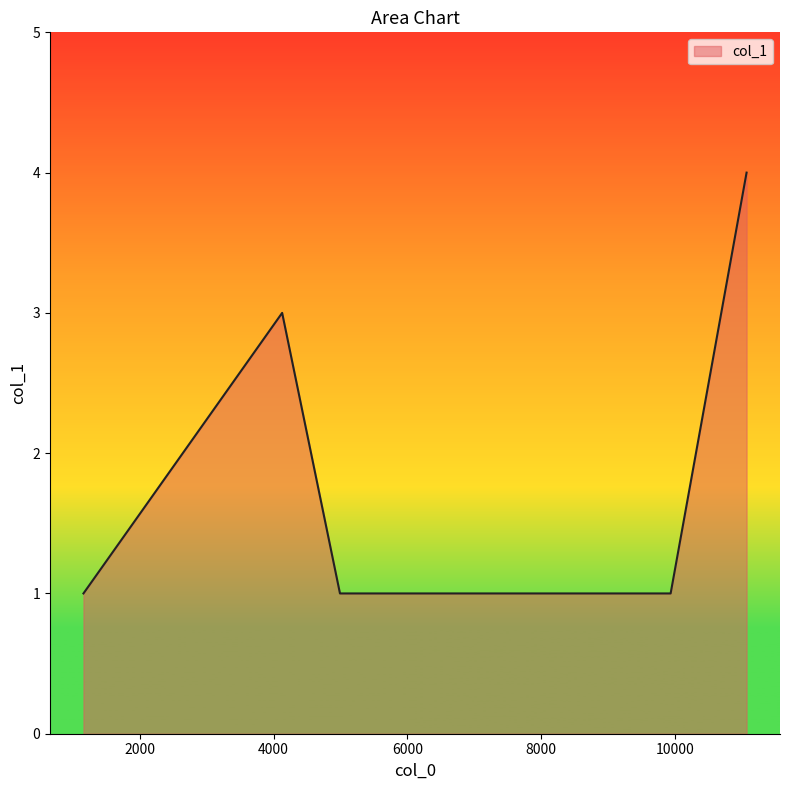

True or false: the data has more than 0 interior local peaks.

True